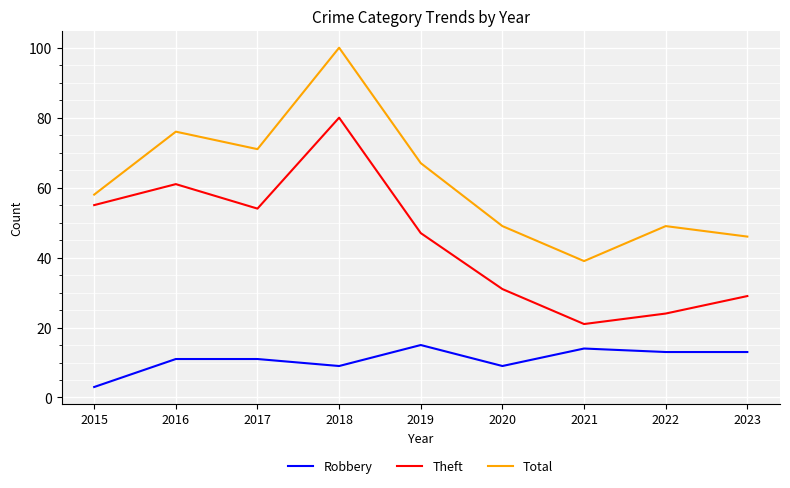

True or false: Total and Theft cross at least once.

False